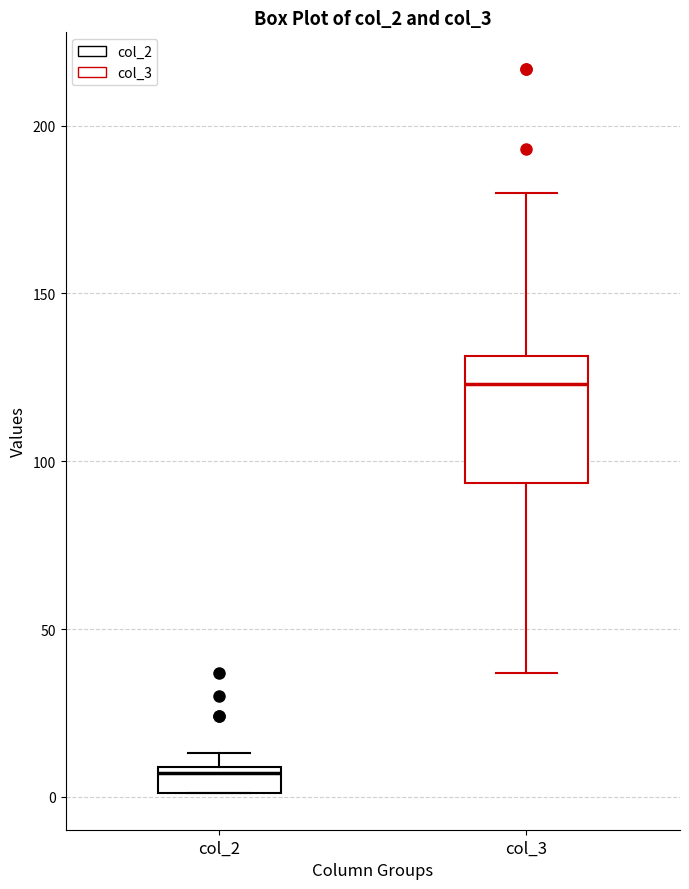

Which box's median line is the lowest?

col_2